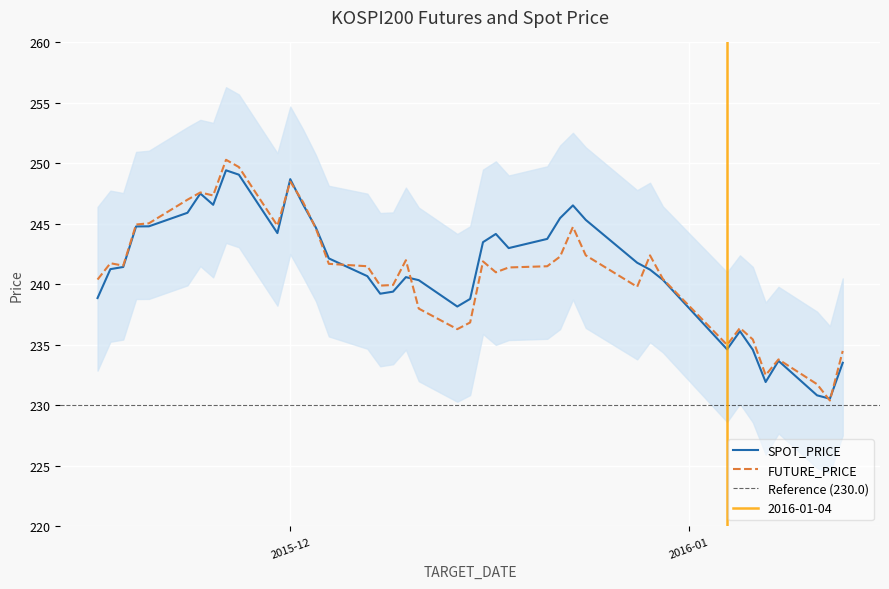

The SPOT_PRICE series shows 240.3 at 2015-12-11. True or false?

True